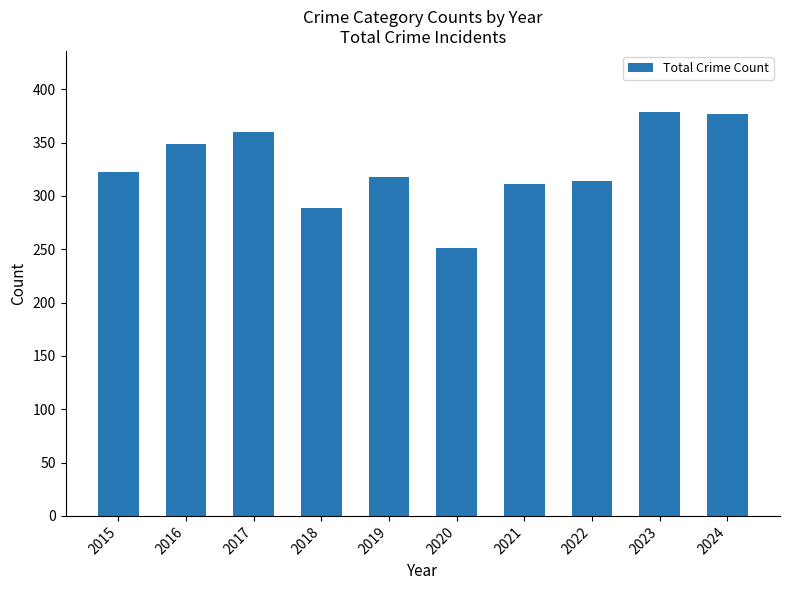

What is the value of the 7th bar from the left?

311